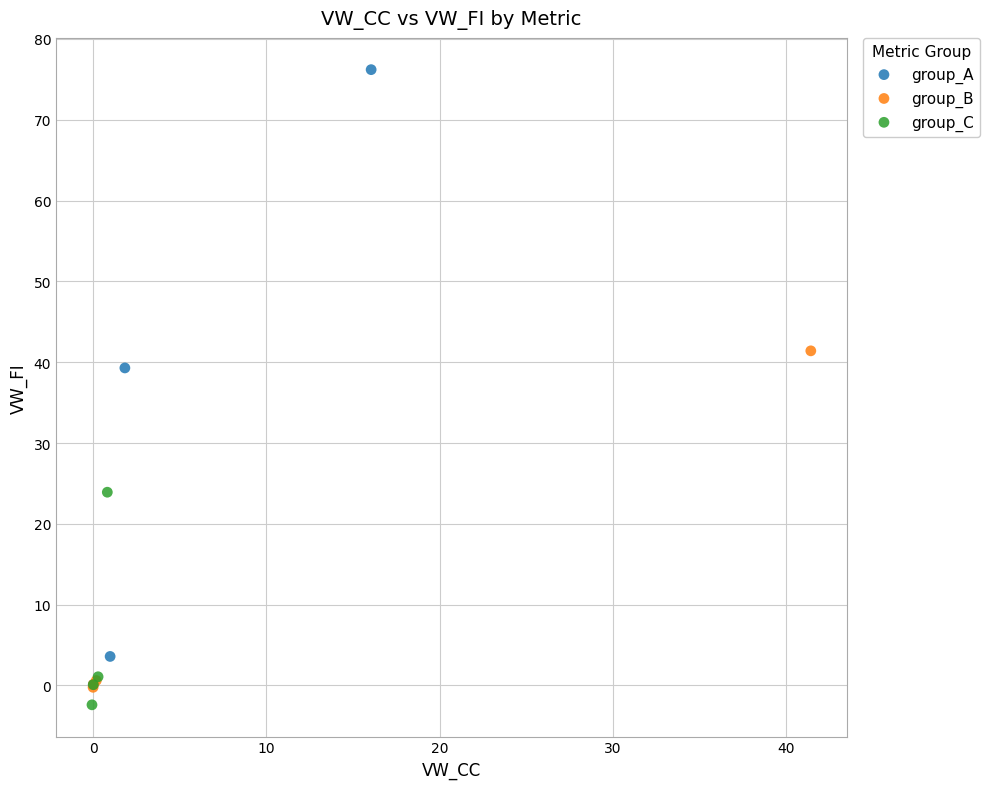

What are all the series names shown in the legend?

group_A, group_B, group_C